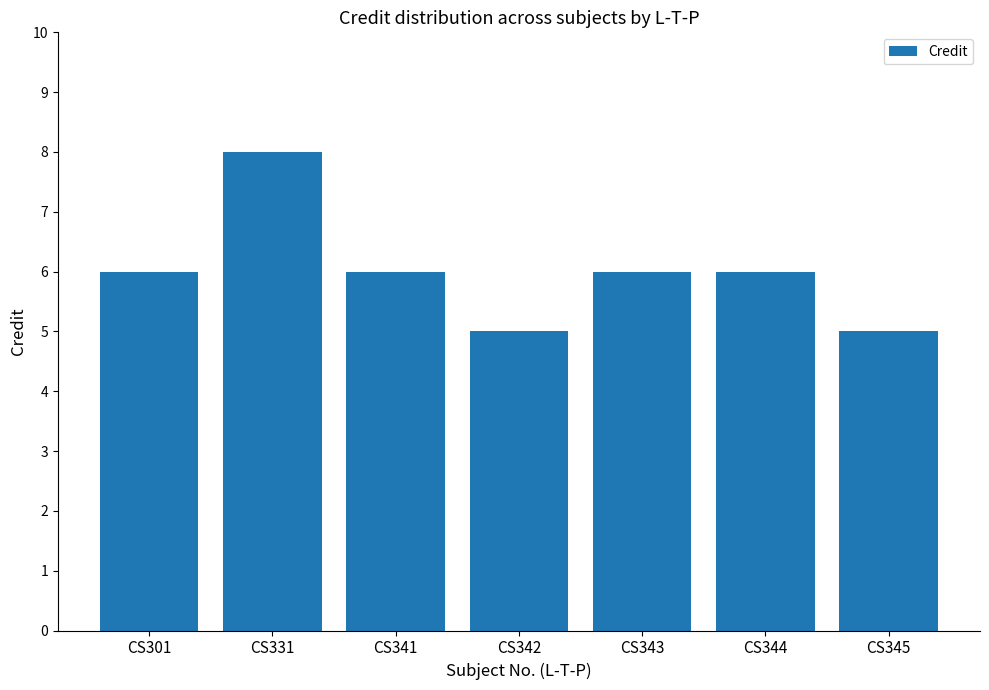

At which category does the chart reach its peak across all series?

CS331